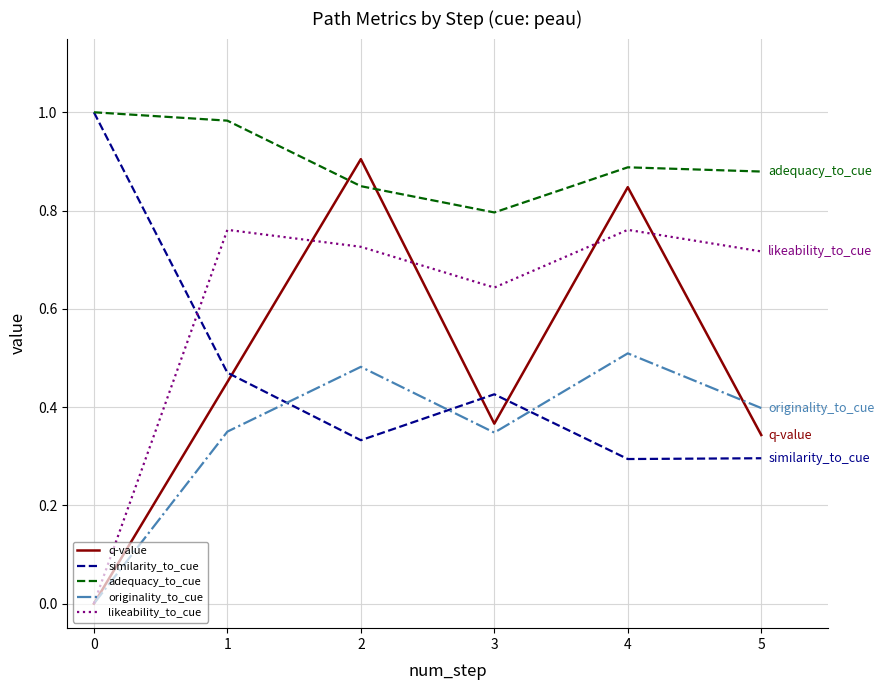

Count the likeability_to_cue values in the range 0 to 1.

6